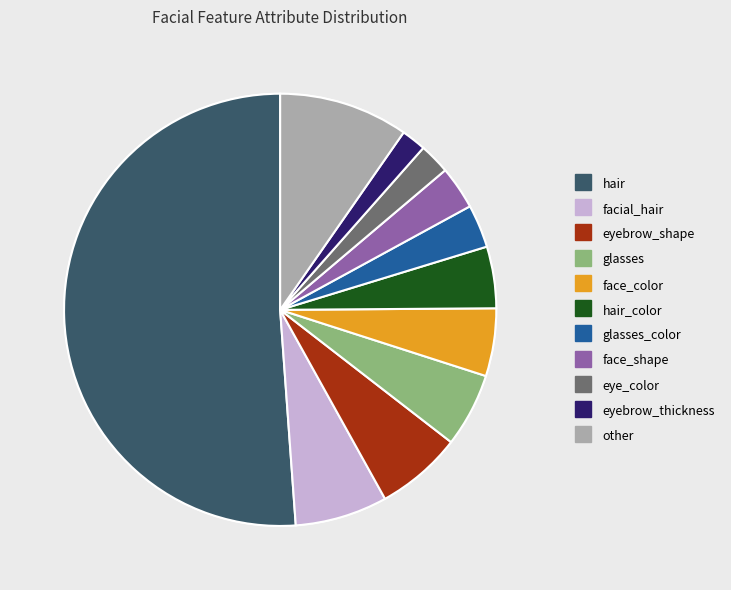

Is there any slice that represents more than half of the pie?

Yes